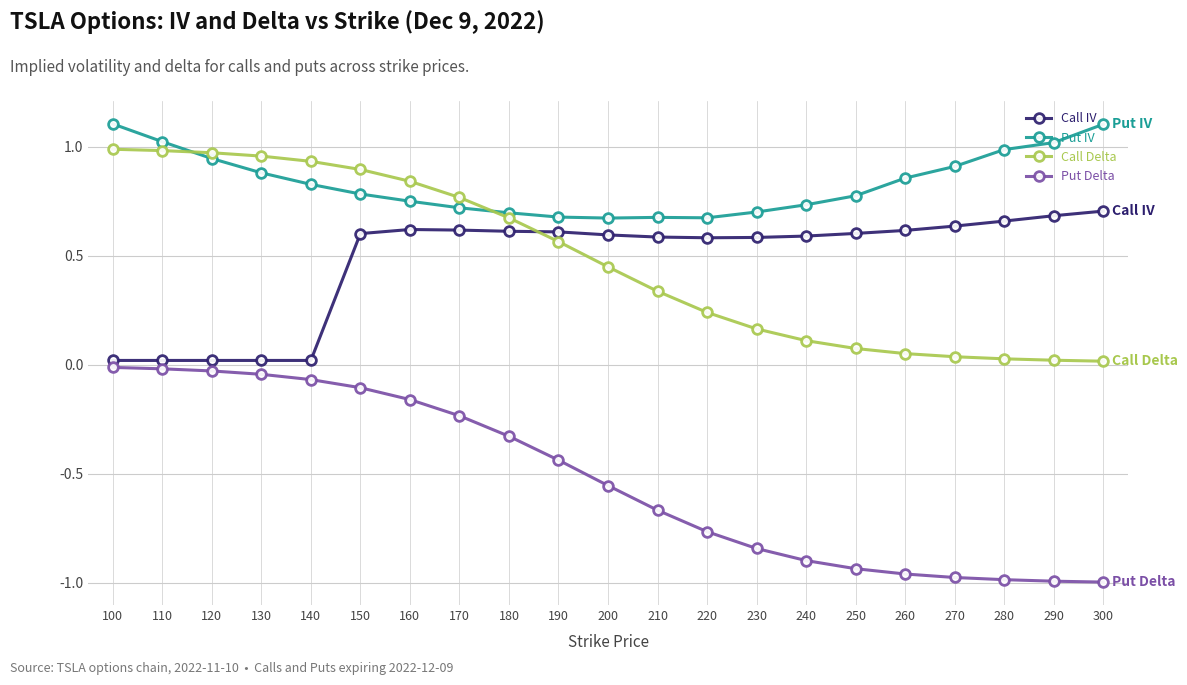

Rank the series by their maximum value, from lowest to highest.

Put Delta, Call IV, Call Delta, Put IV